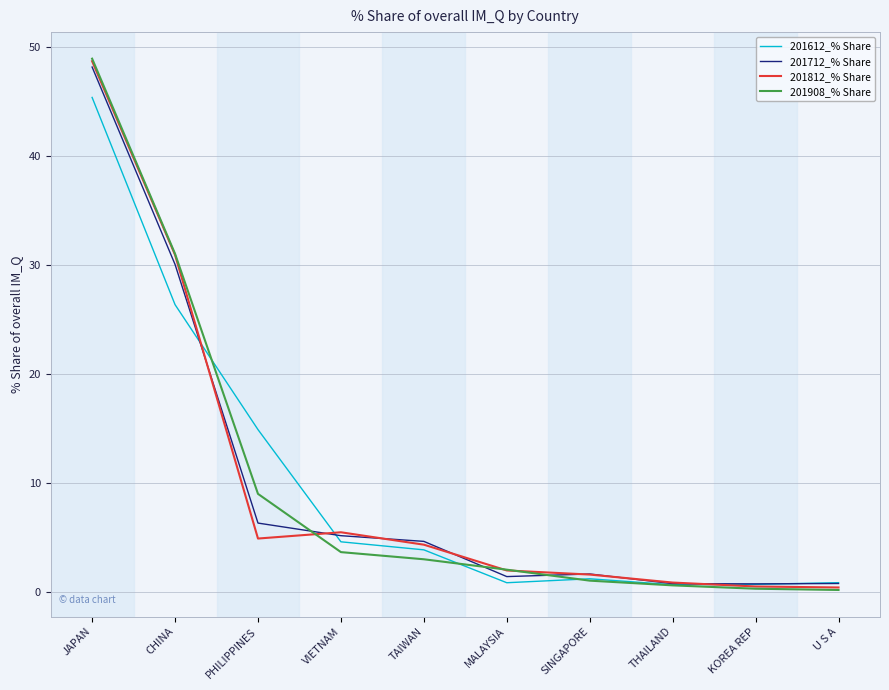

Is this an area chart (filled region under the line)?

No